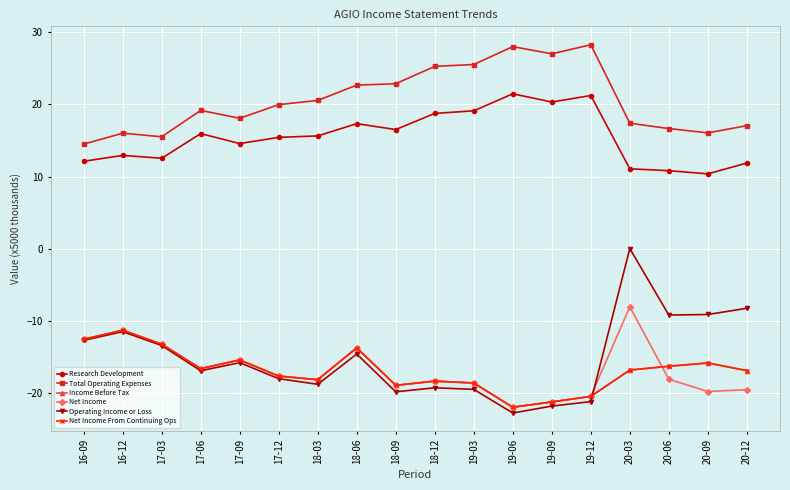

Reading left to right, extract all data points from this chart.

Research Development: 12.1	12.9	12.5	16.0	14.6	15.4	15.6	17.3	16.5	18.8	19.1	21.5	20.3	21.2	11.1	10.8	10.4	11.9
Total Operating Expenses: 14.5	16.0	15.5	19.2	18.1	20.0	20.6	22.7	22.9	25.3	25.5	28.0	27.0	28.3	17.4	16.7	16.1	17.1
Income Before Tax: -12.6	-11.3	-13.2	-16.6	-15.4	-17.7	-18.2	-13.7	-18.9	-18.4	-18.6	-22.0	-21.2	-20.5	-16.8	-16.3	-15.8	-16.9
Net Income: -12.6	-11.3	-13.2	-16.6	-15.4	-17.7	-18.2	-13.7	-18.9	-18.4	-18.6	-22.0	-21.2	-20.5	-8.1	-18.1	-19.8	-19.5
Operating Income or Loss: -12.7	-11.5	-13.4	-16.9	-15.8	-18.0	-18.8	-14.6	-19.8	-19.3	-19.5	-22.8	-21.8	-21.2	0.0	-9.2	-9.1	-8.3
Net Income From Continuing Ops: -12.6	-11.3	-13.2	-16.6	-15.4	-17.7	-18.2	-13.7	-18.9	-18.4	-18.6	-22.0	-21.2	-20.5	-16.8	-16.3	-15.8	-16.9